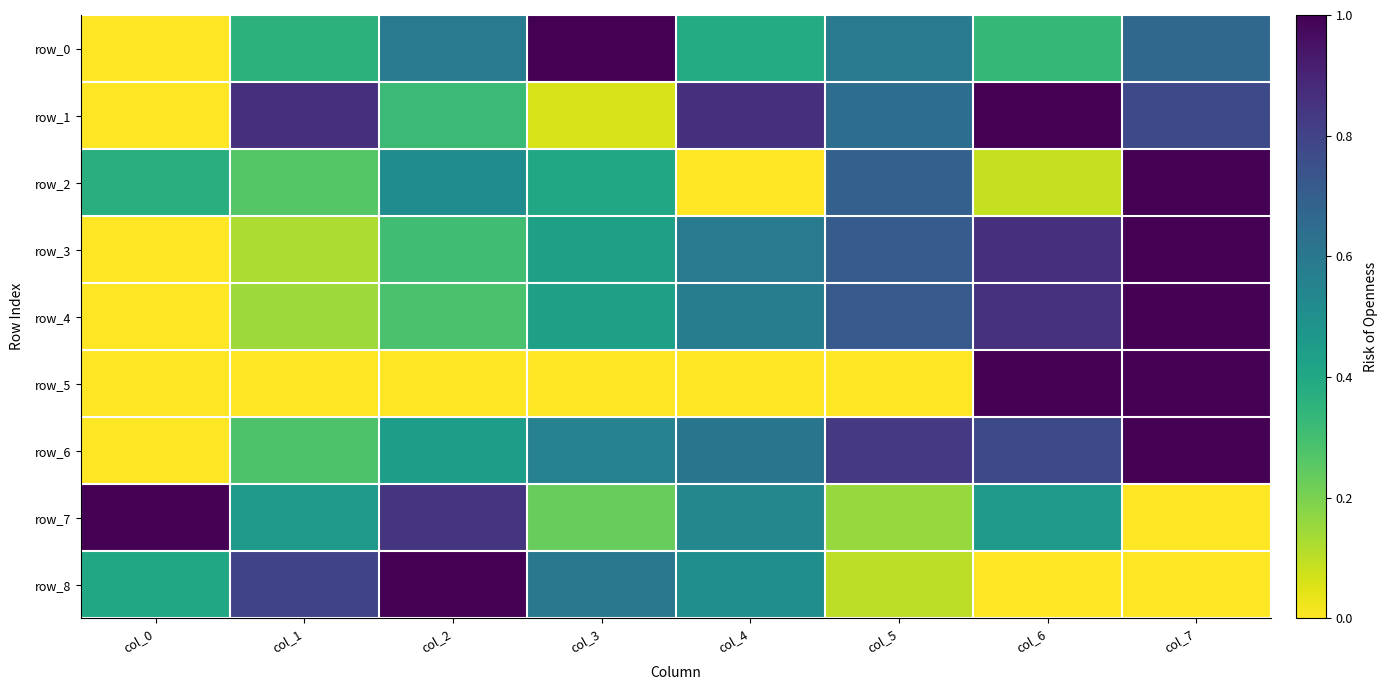

The value of row_4 at col_7 is 0.3. True or false?

False